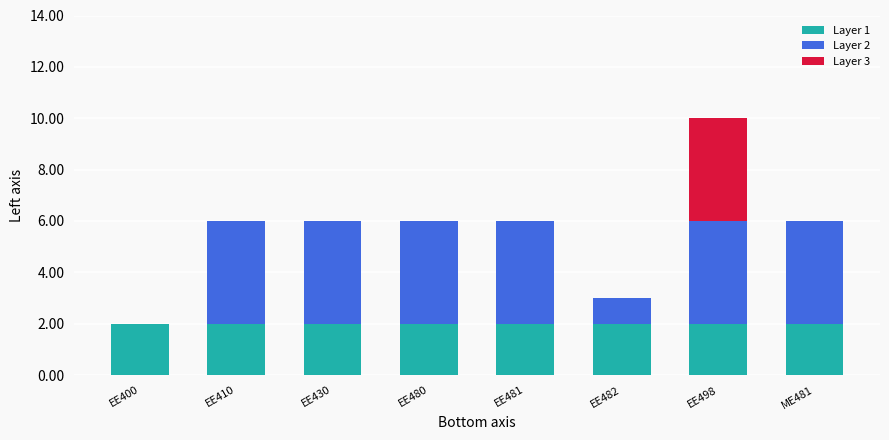

At which category is the sum across all series the highest?

EE498